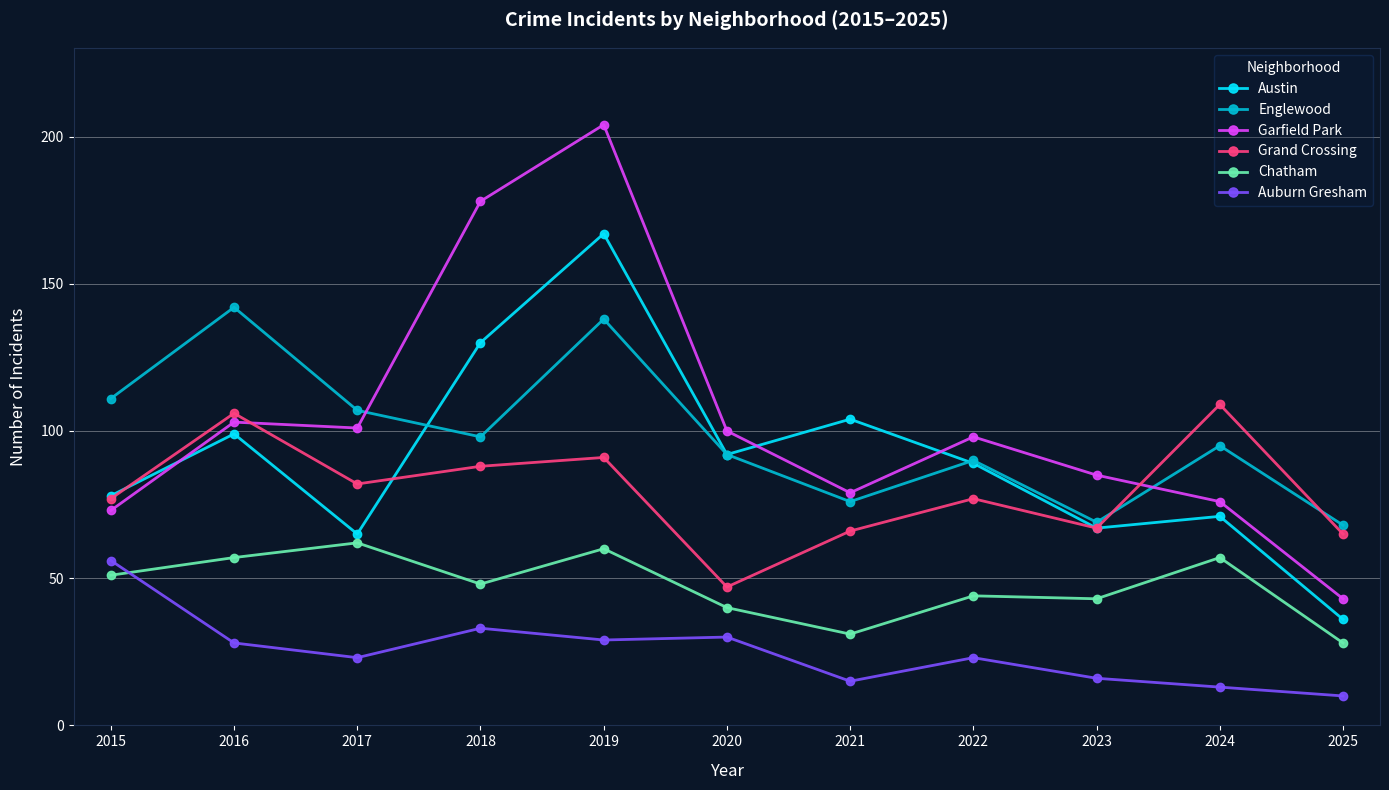

At which category does Auburn Gresham reach its first local valley?

2017